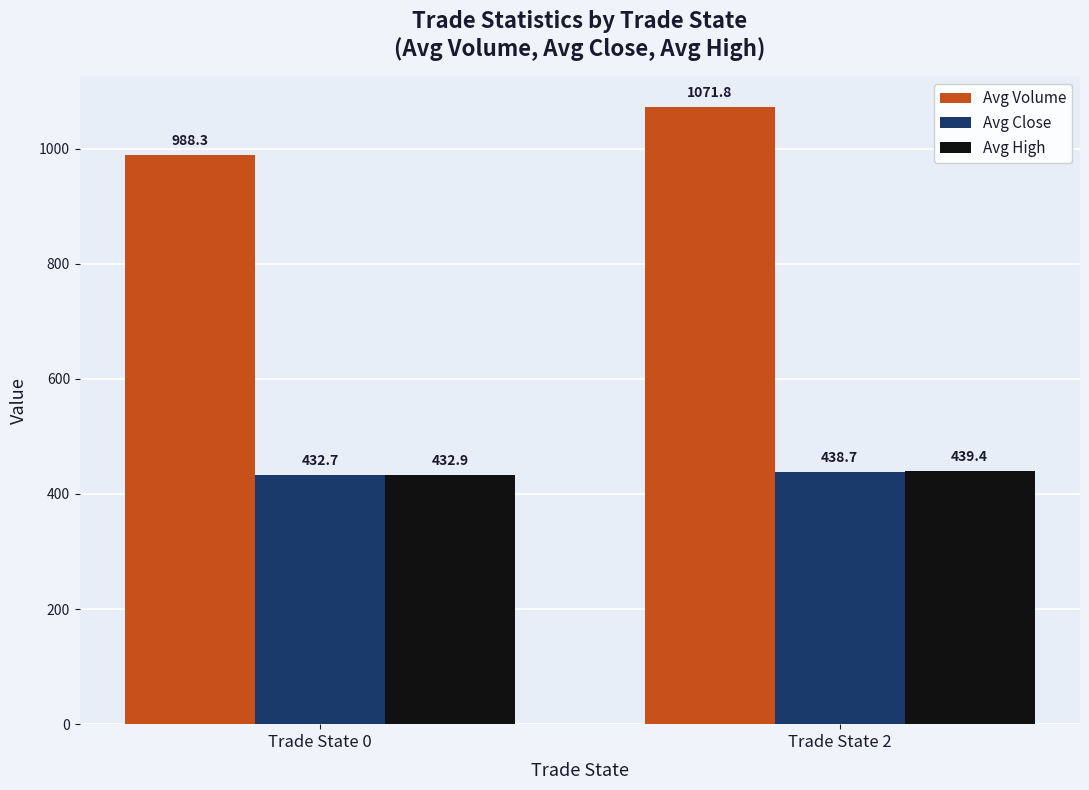

At which category does the chart reach its minimum across all series?

Trade State 0